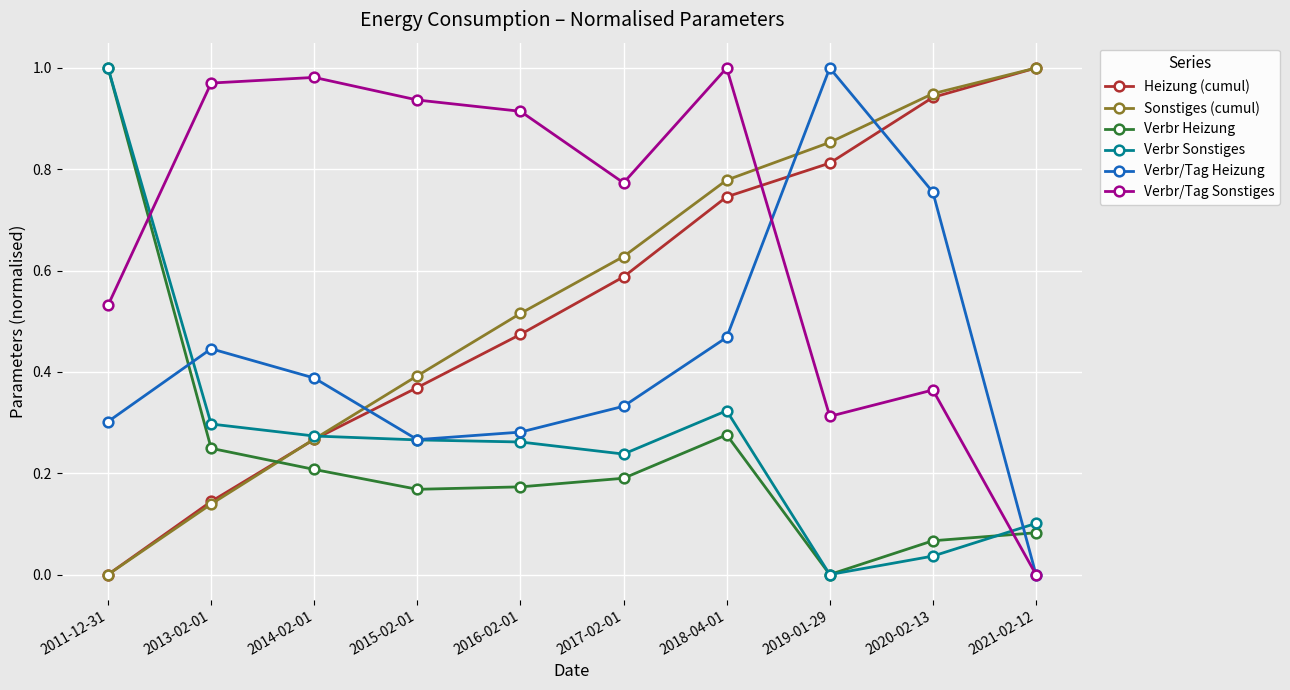

Rank the categories by Sonstiges (cumul) value from highest to lowest.

2021-02-12, 2020-02-13, 2019-01-29, 2018-04-01, 2017-02-01, 2016-02-01, 2015-02-01, 2014-02-01, 2013-02-01, 2011-12-31